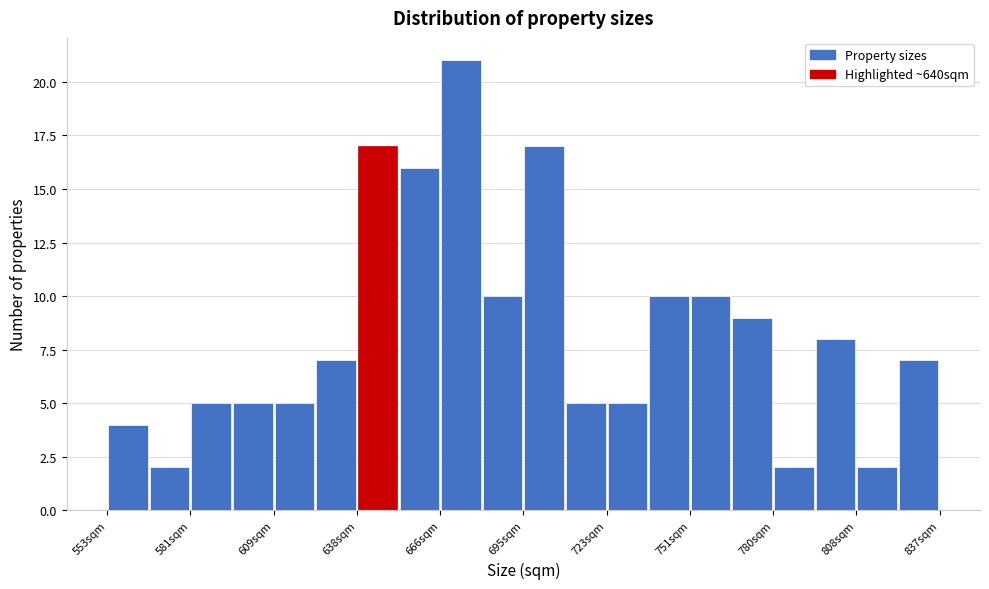

Read against the x-axis, roughly where is the centre of the tallest bar?

675